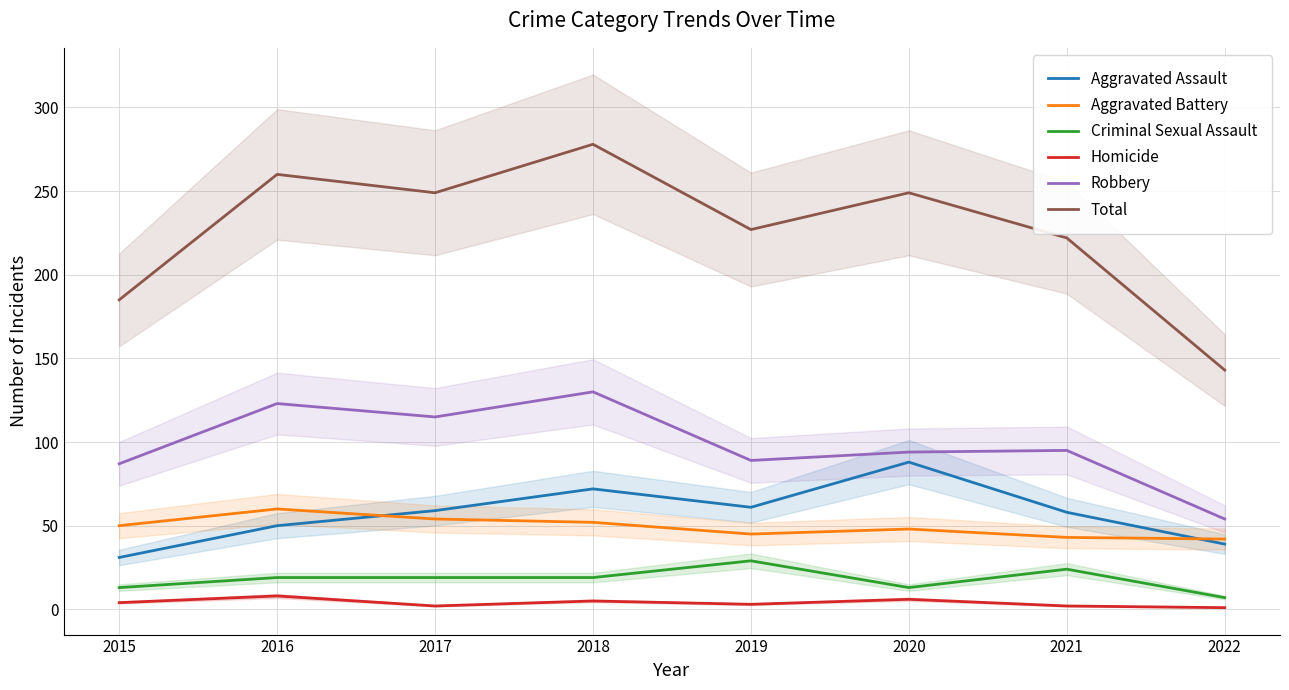

Which series has the largest range (max minus min)?

Total